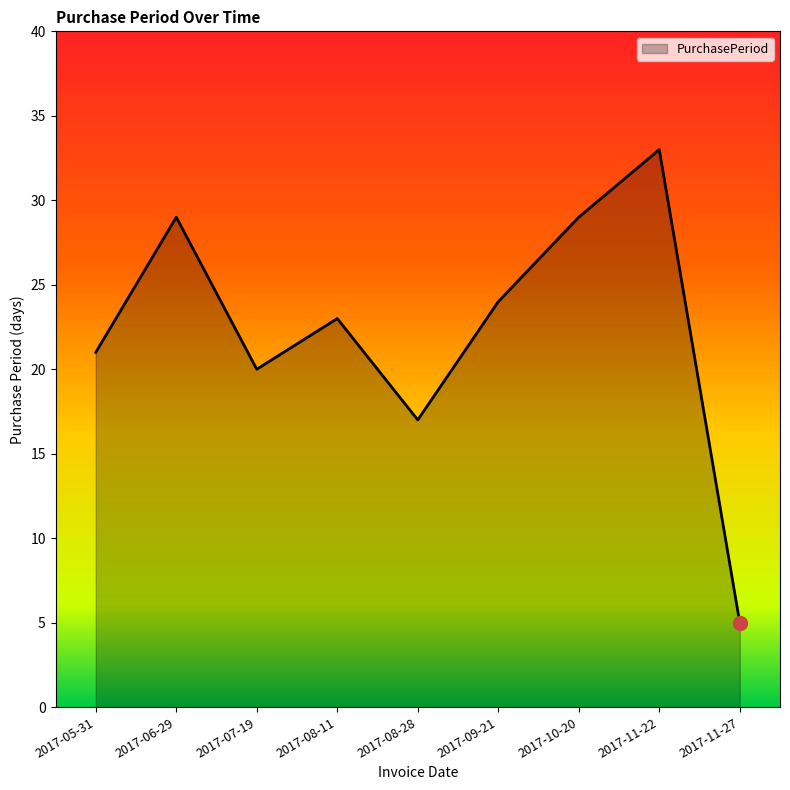

How many distinct data groups are displayed?

1